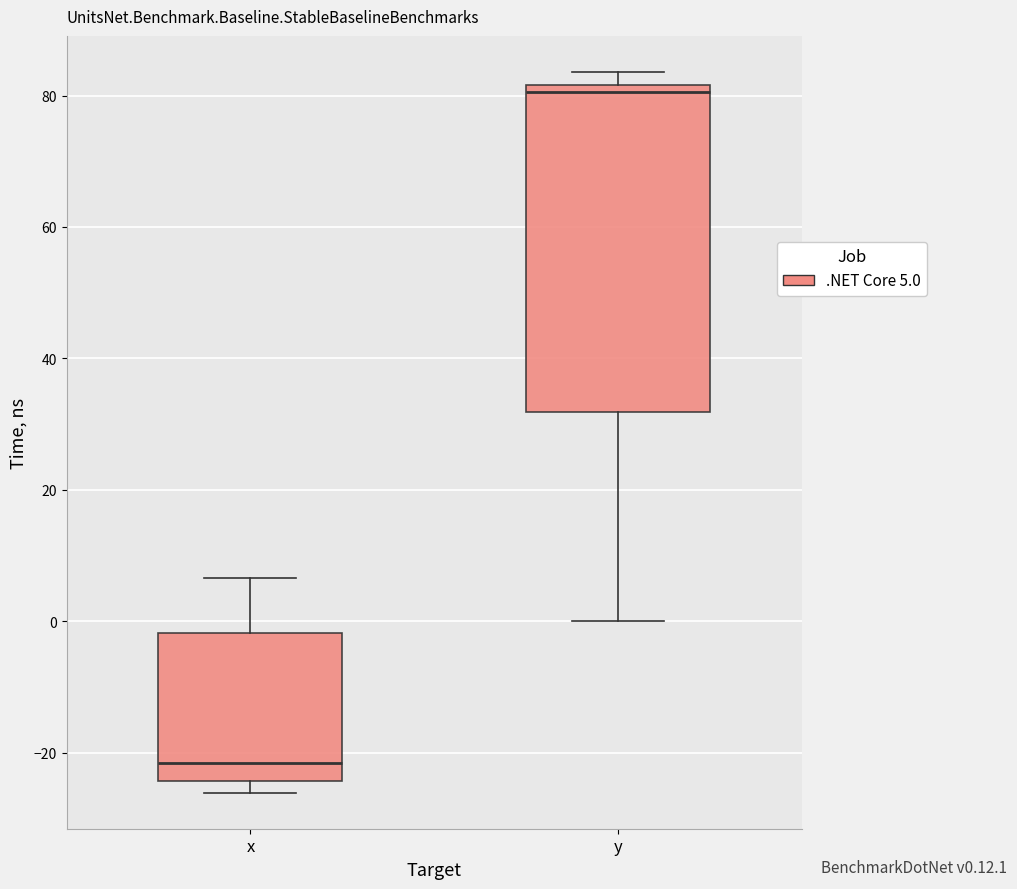

Which box's median line is the highest?

y